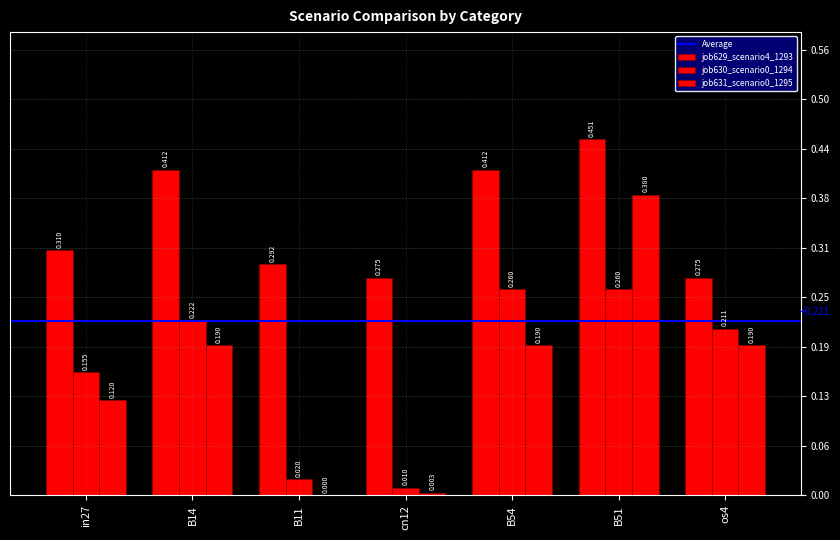

List the series in order of their peak value, highest first.

job629_scenario4_1293, job631_scenario0_1295, job630_scenario0_1294